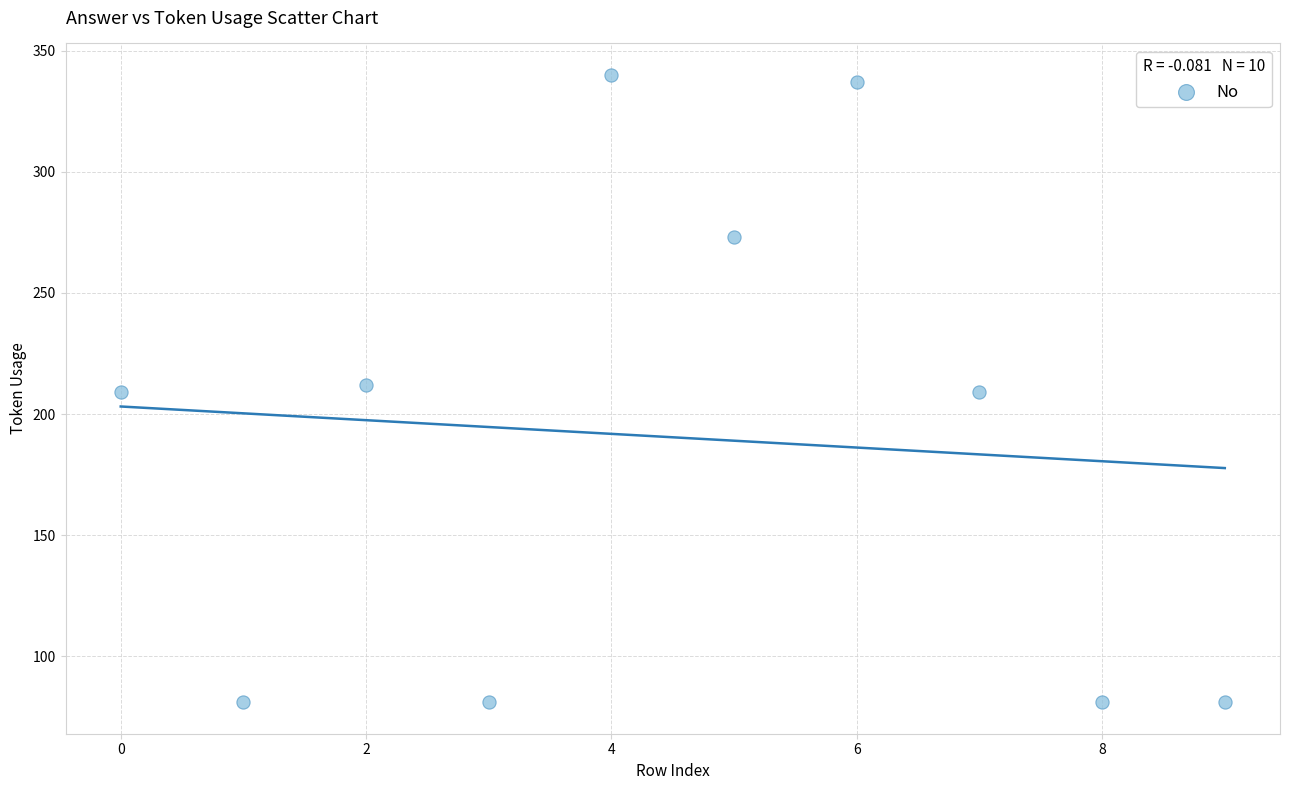

What is the range of Y values (max minus min)?

259